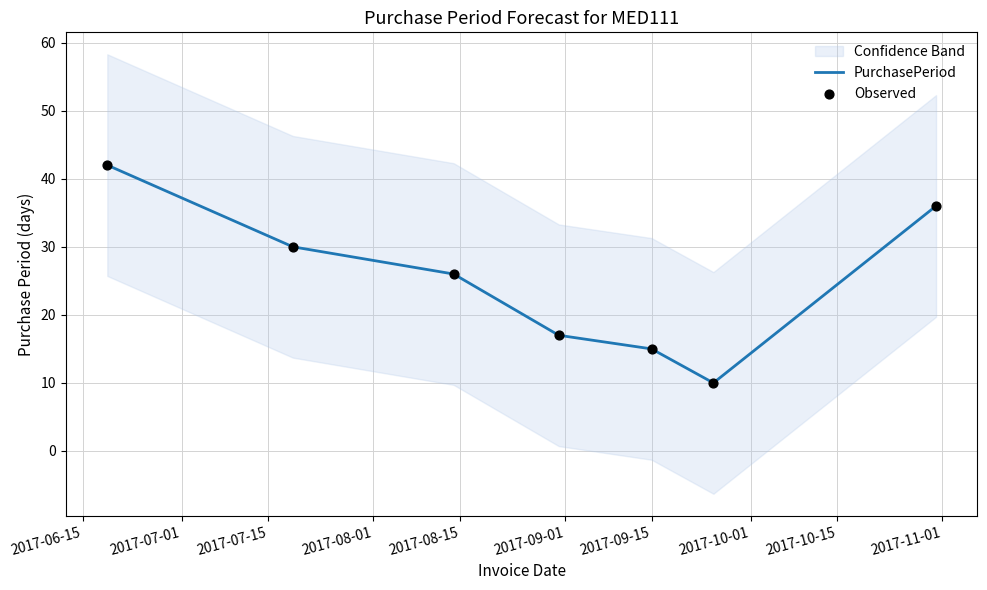

Which series has the largest total across all categories?

PurchasePeriod